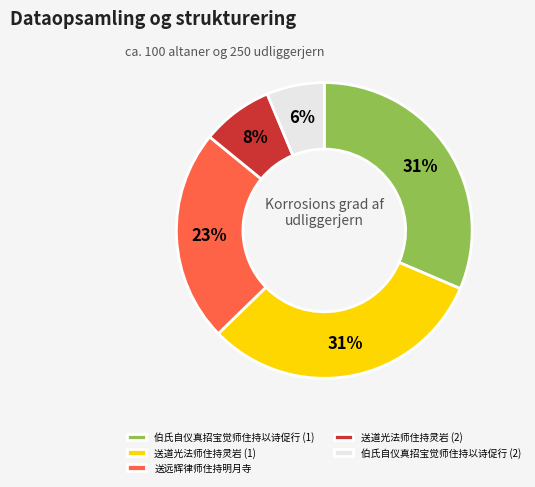

Does 伯氏自仪真招宝觉师住持以诗促行 (1) represent more than half of the total?

No